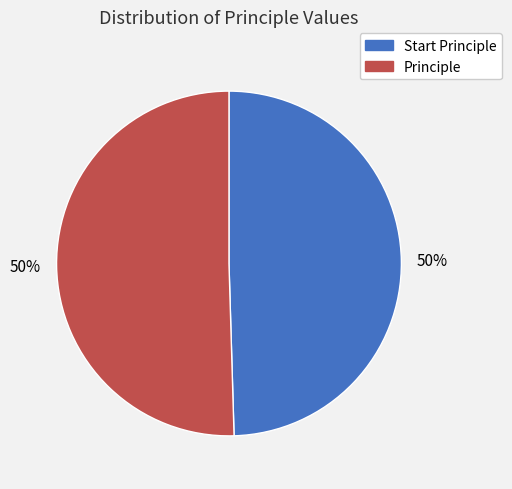

What is the ratio of the value at Principle to the value at Start Principle?

1.0